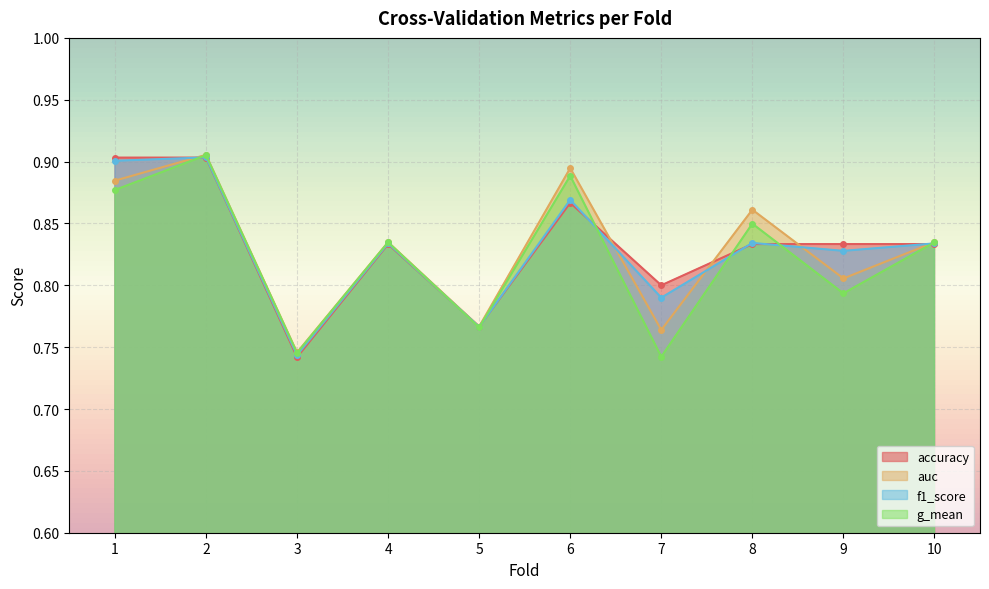

What value does the g_mean series have at 2?

0.9